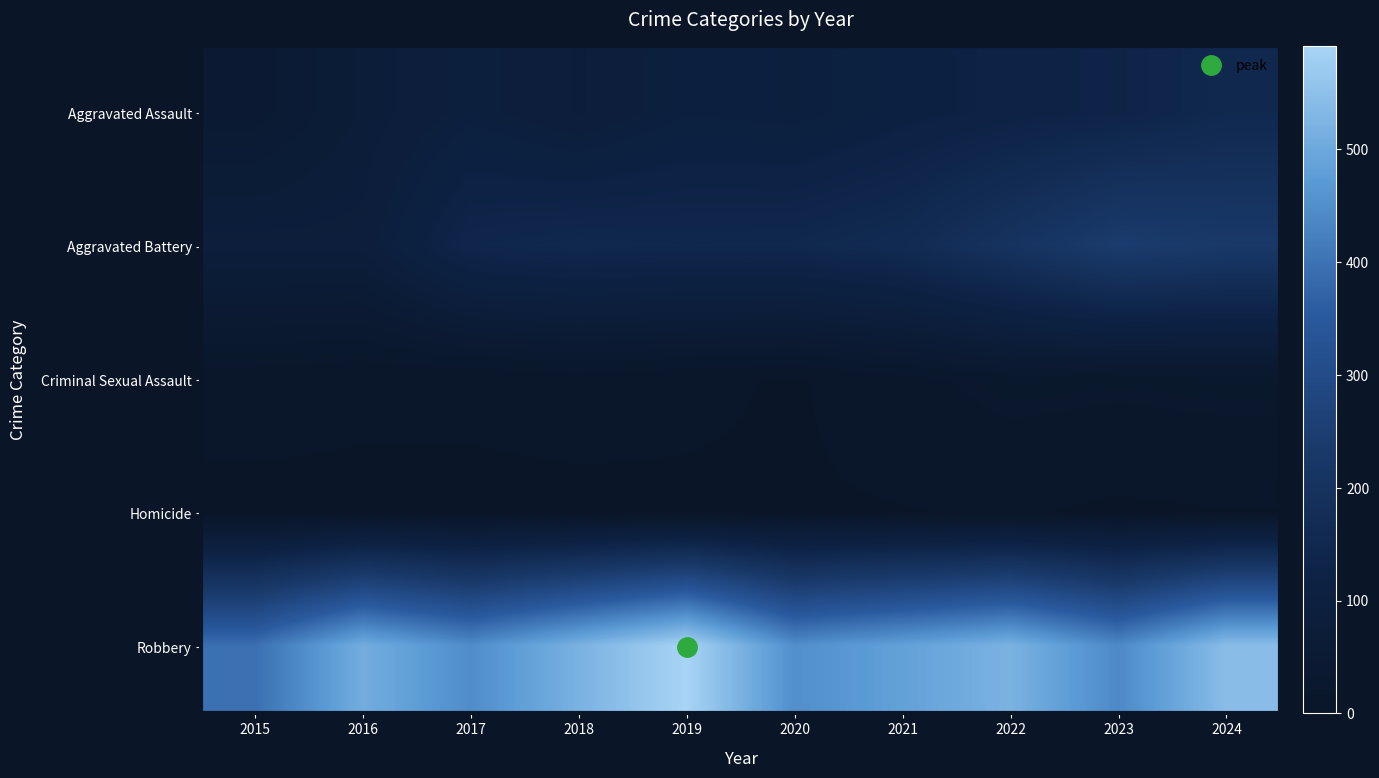

What is the total value across all series at 2016?

672